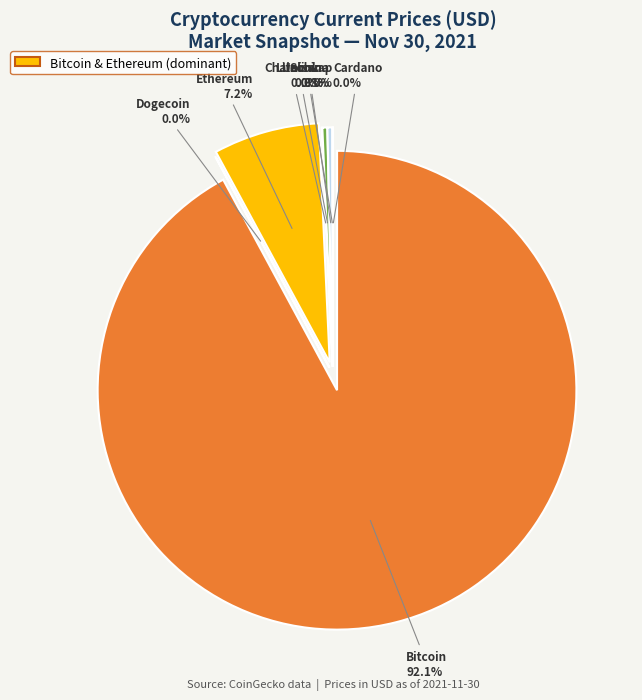

What percentage is NOT represented by uni?

100.0%